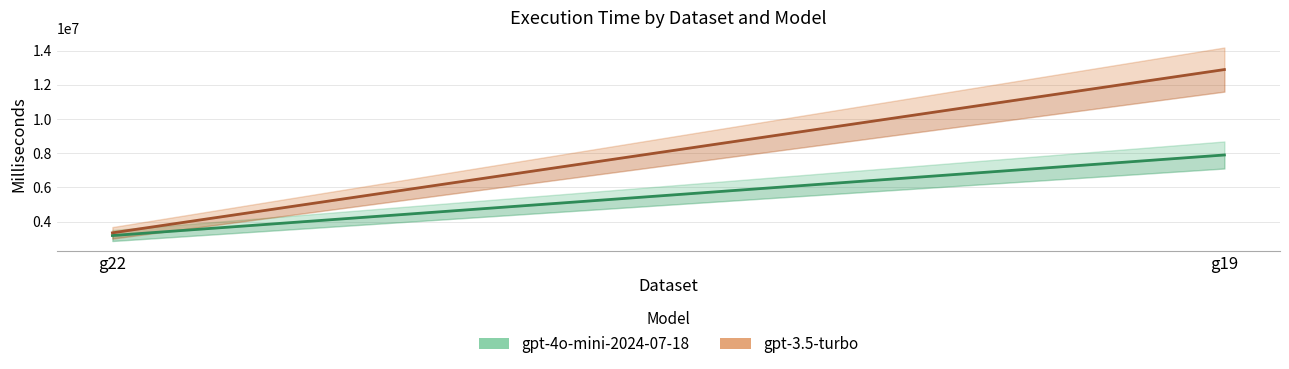

What is the difference between the maximum and minimum values in the gpt-3.5-turbo series?

9540853.4